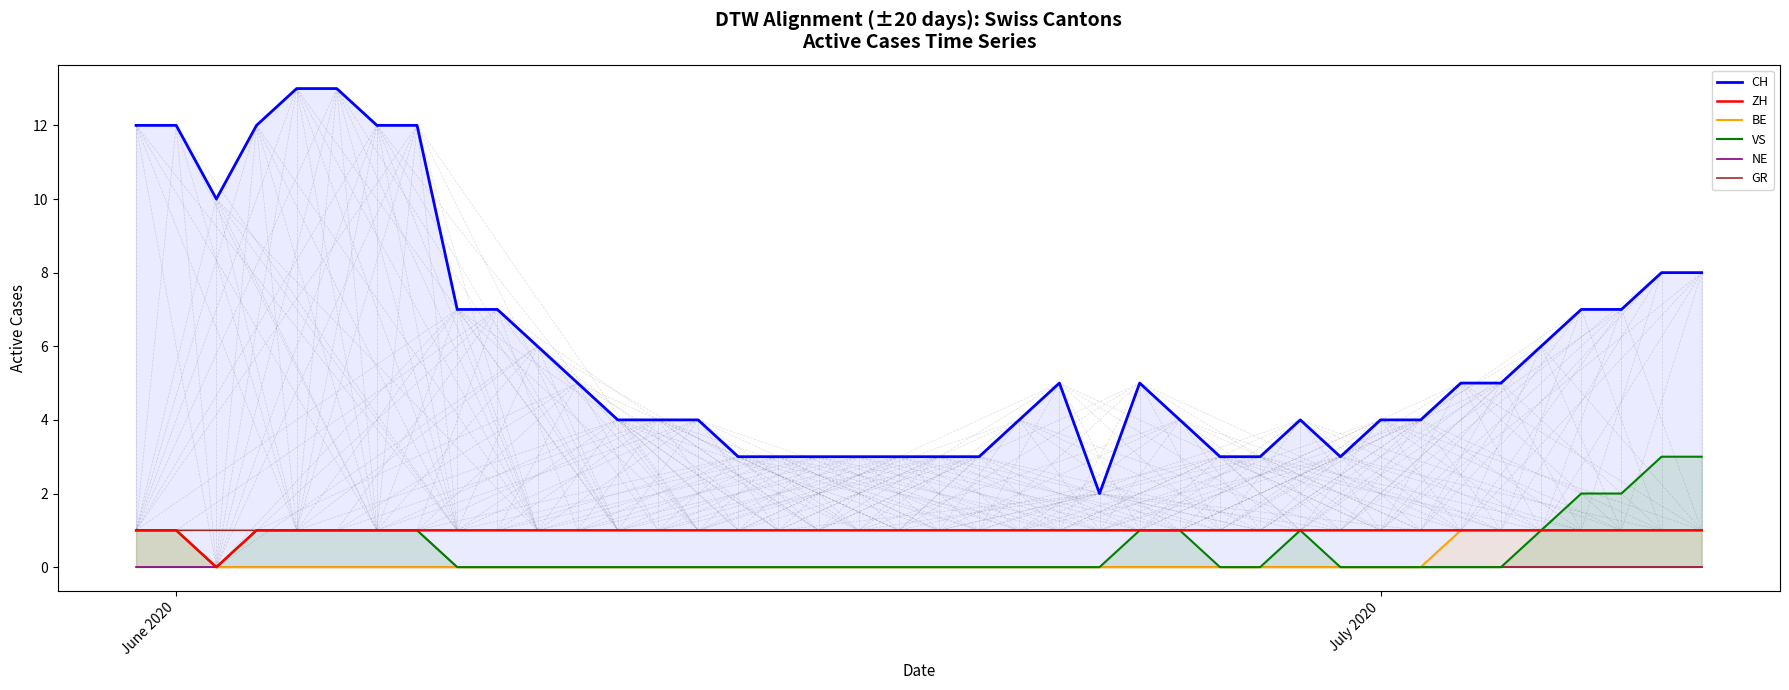

What is the average value of the VS series?

1